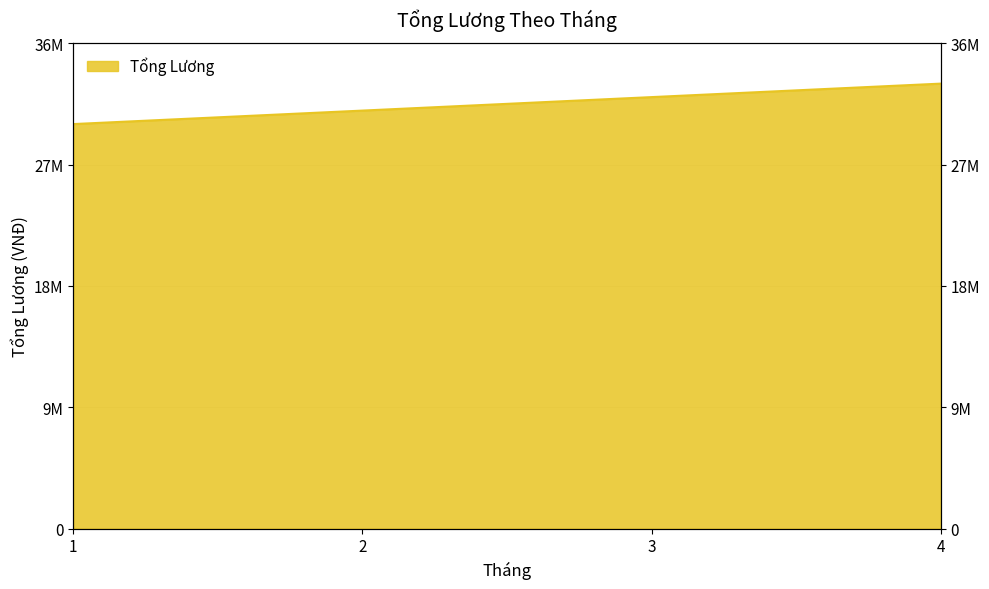

What is the average value?

31500000